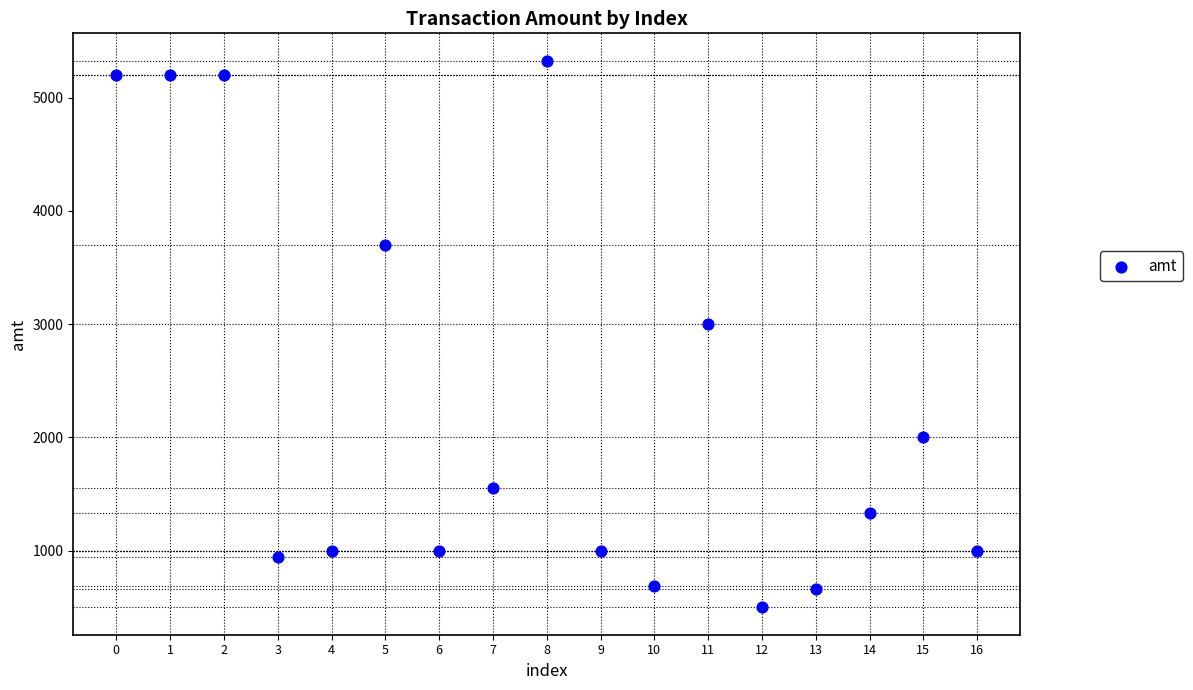

What Y value in the scatter plot is closest to 2913?

3000